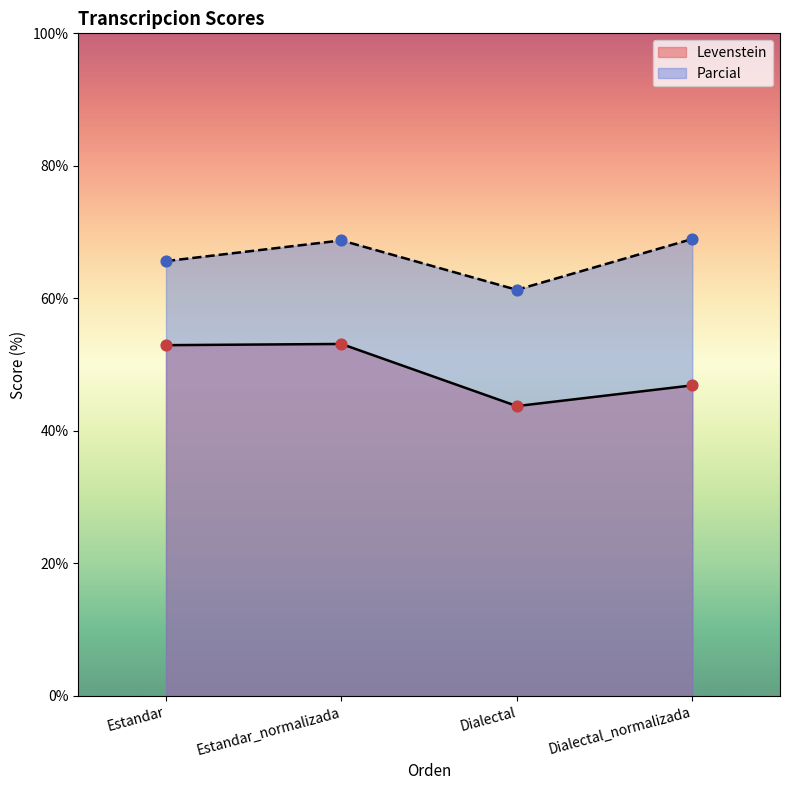

Which series has the largest total across all categories?

Parcial